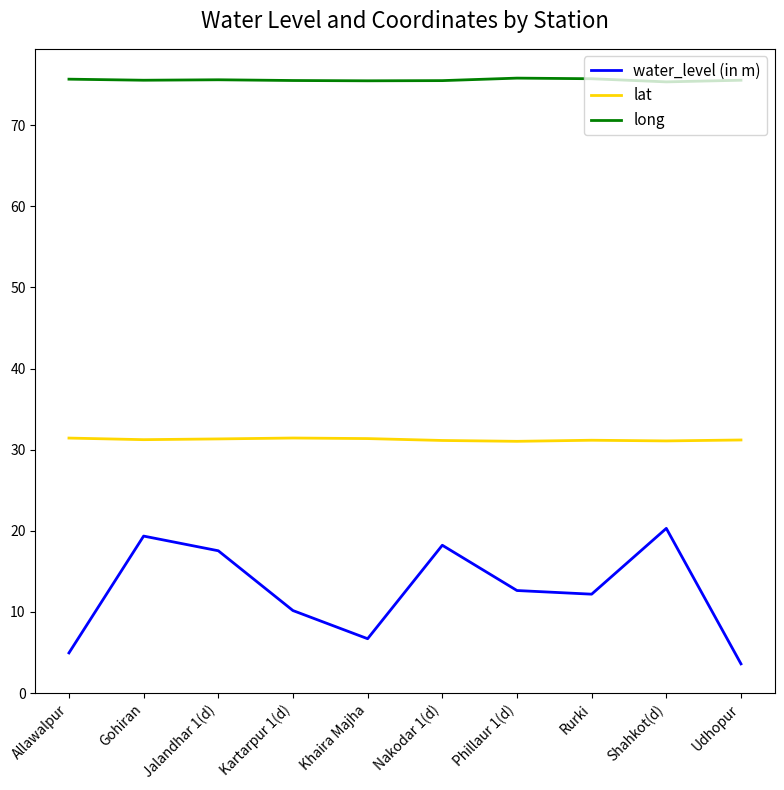

The long series shows 52.6 at Jalandhar 1(d). True or false?

False